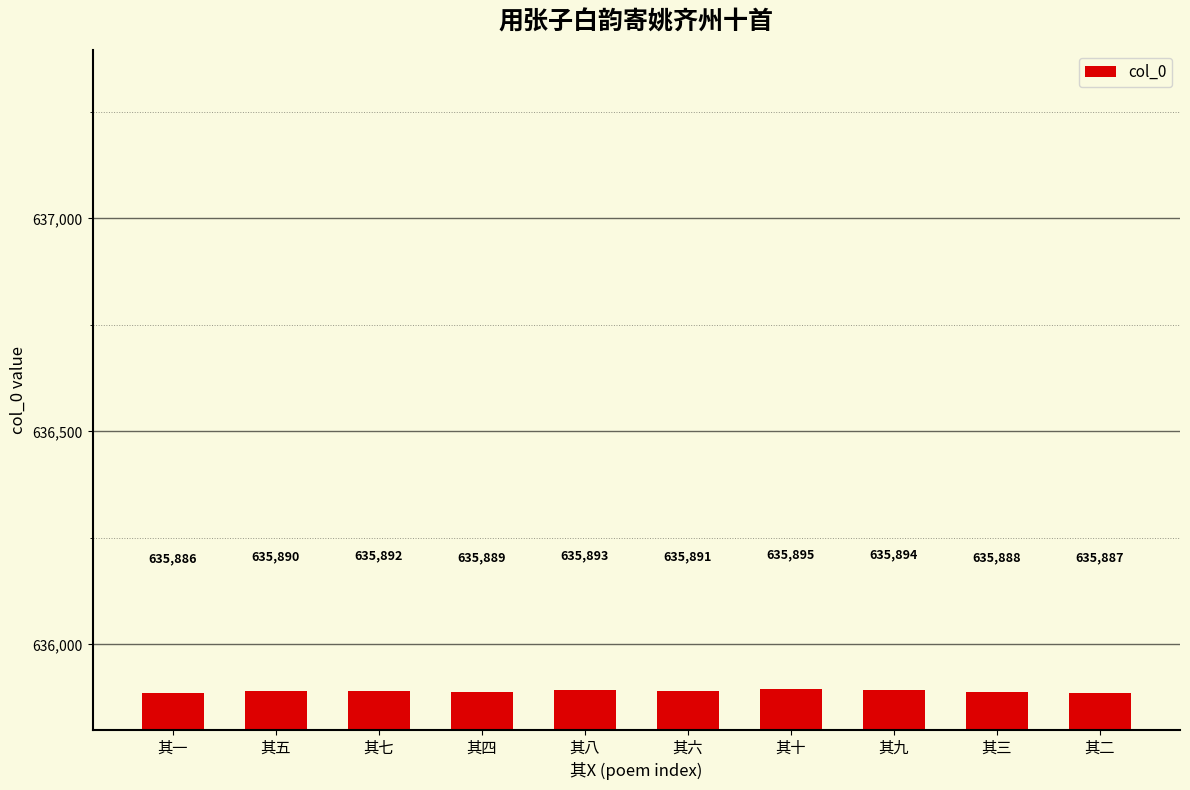

Does the chart contain any negative values?

No